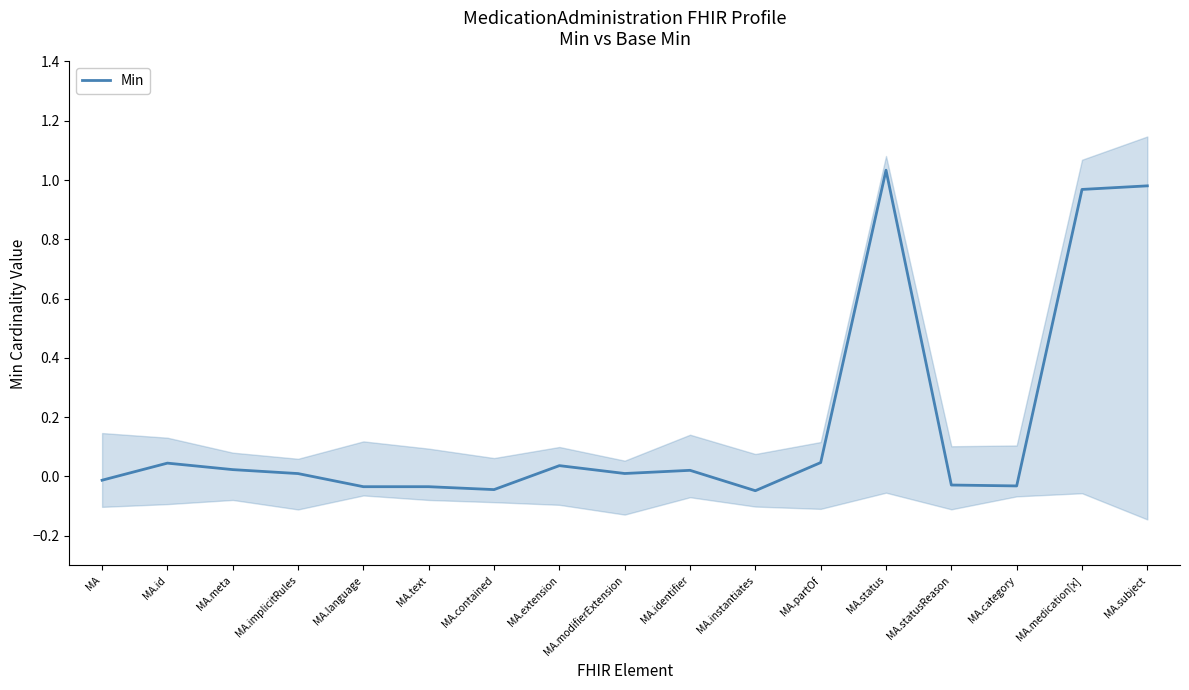

List the labels in order of value, smallest first.

MA.instantiates, MA.contained, MA.text, MA.language, MA.category, MA.statusReason, MA, MA.implicitRules, MA.modifierExtension, MA.identifier, MA.meta, MA.extension, MA.id, MA.partOf, MA.medication[x], MA.subject, MA.status